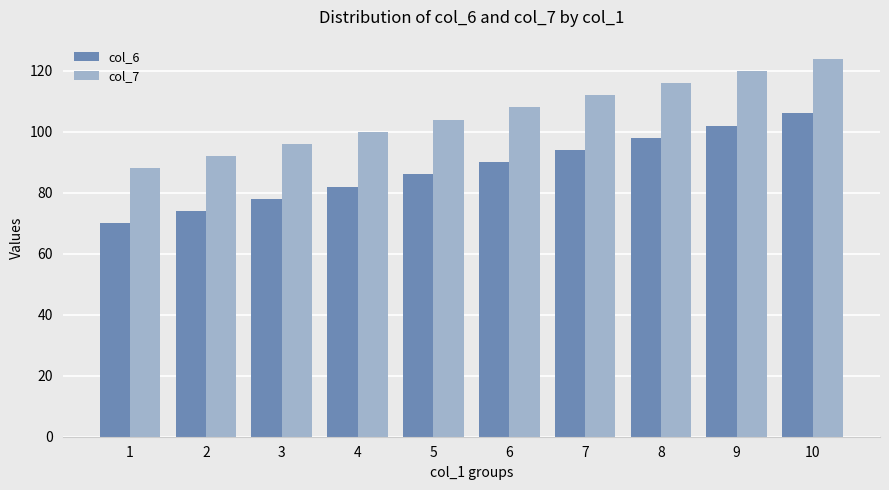

How many col_6 values are between 78 and 98?

6